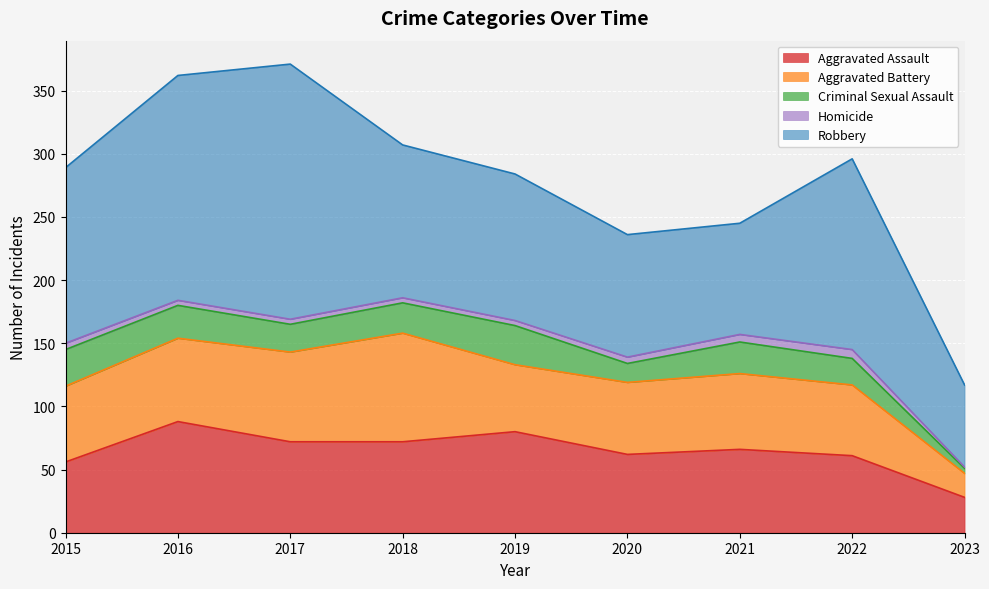

Where is the first local maximum for Robbery?

2017